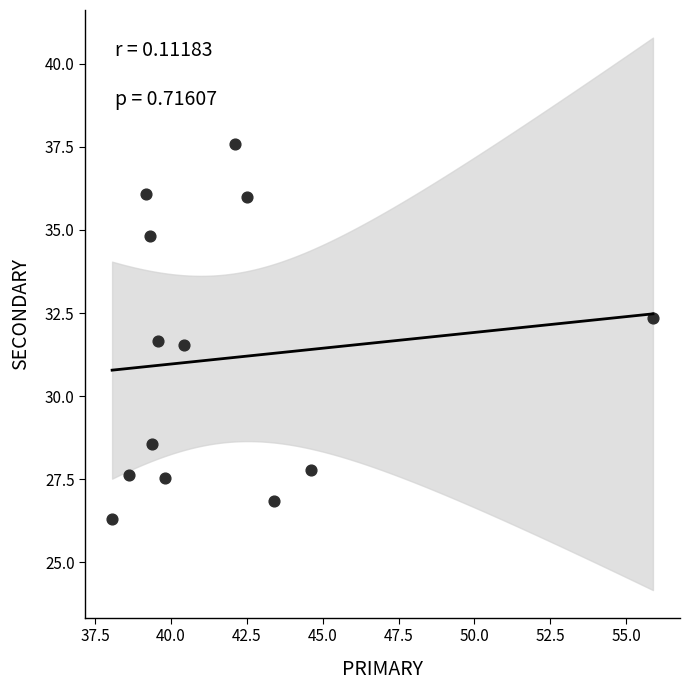

What is the range of Y values (max minus min)?

11.3